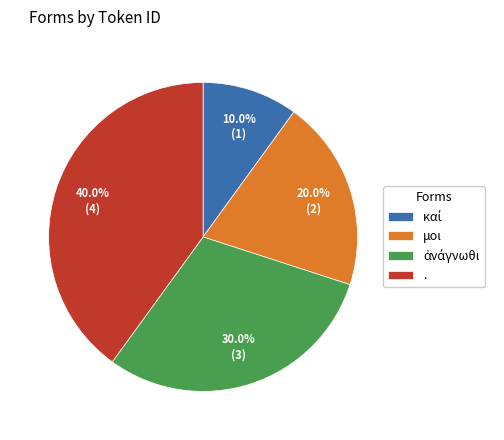

To the nearest percent, what is the combined percentage of μοι and .?

60%